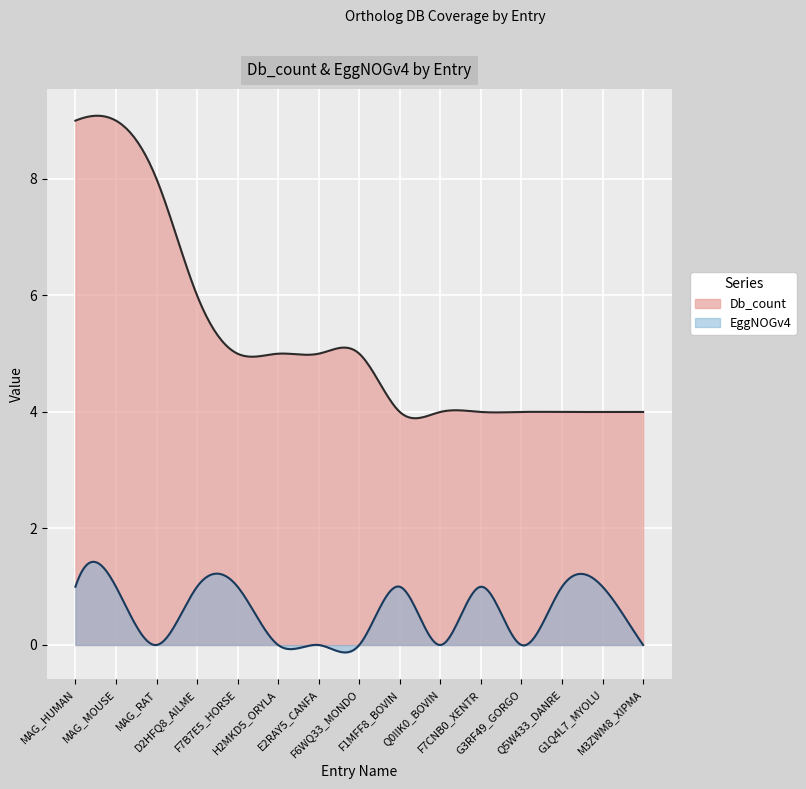

Which series has the largest total across all categories?

Db_count